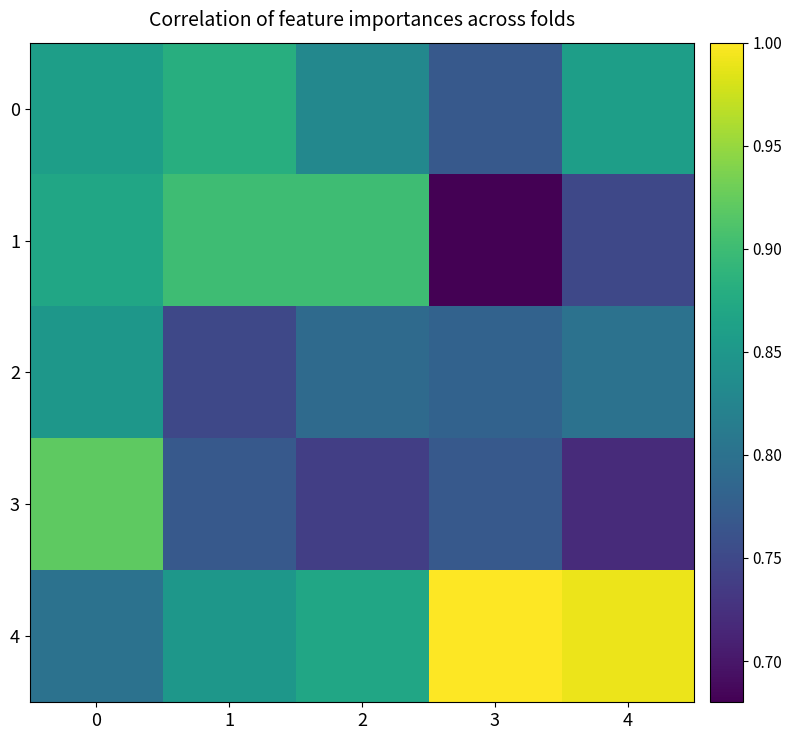

Which series has the largest total across all categories?

4